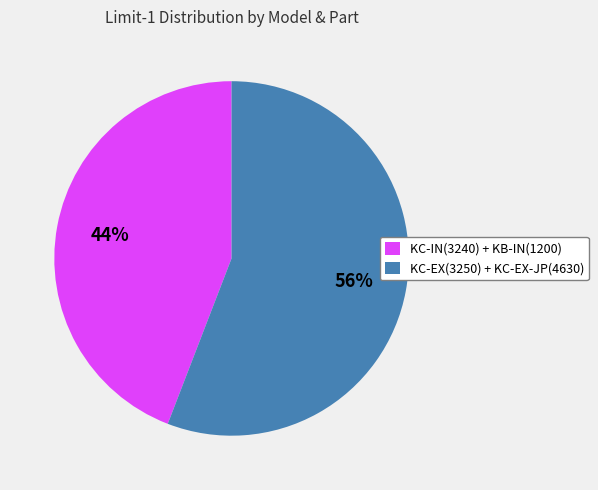

Is there any slice that represents more than half of the pie?

Yes